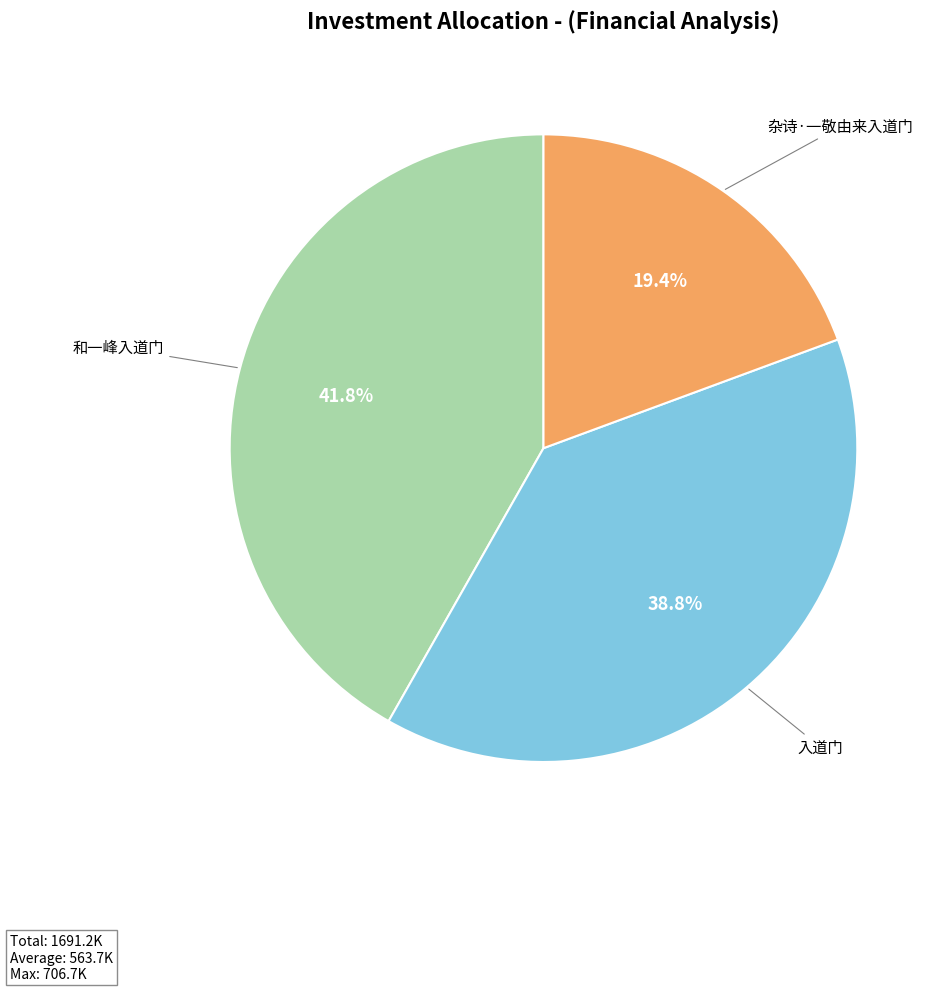

Do 入道门 and 杂诗·一敬由来入道门 together represent more than half of the pie?

Yes